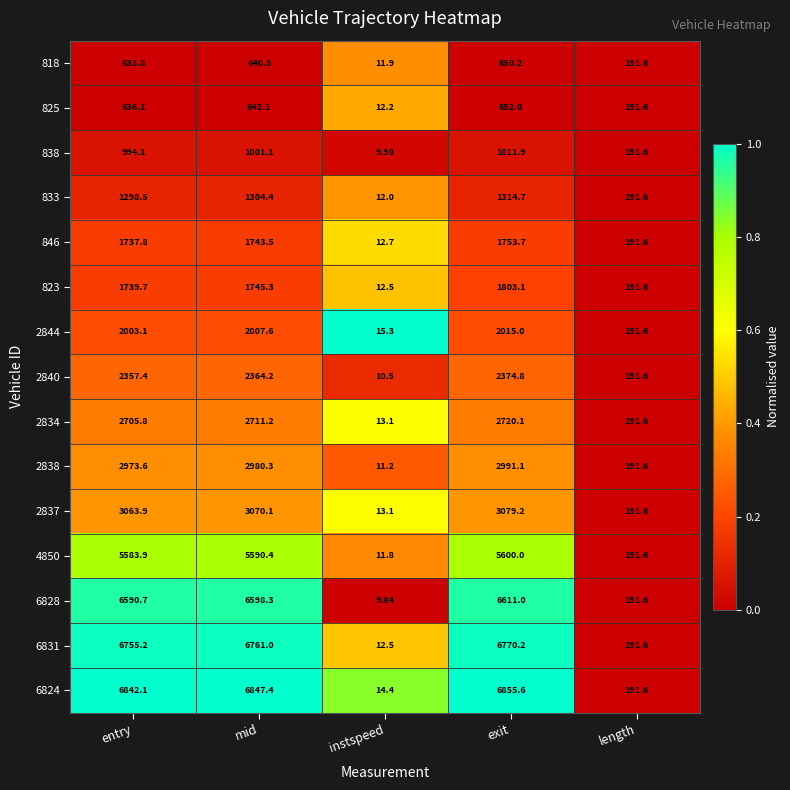

Which category has the highest value across all series?

exit